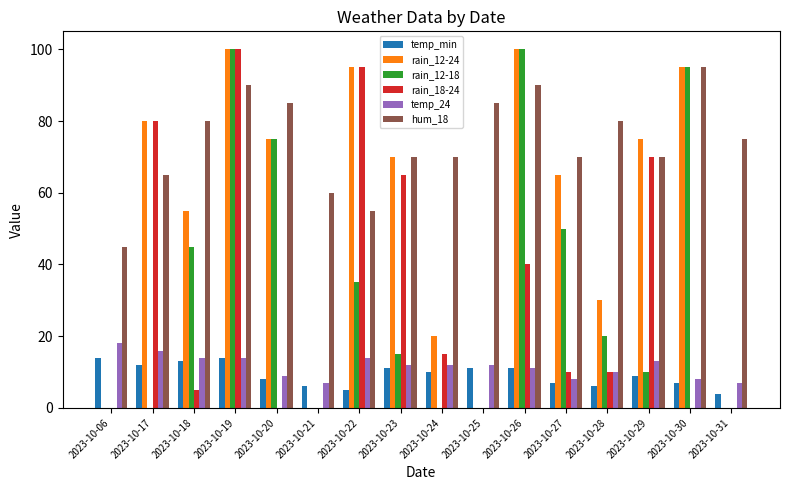

Reading left to right, what are all the values shown in this chart?

temp_min: 2023-10-06=14	2023-10-17=12	2023-10-18=13	2023-10-19=14	2023-10-20=8	2023-10-21=6	2023-10-22=5	2023-10-23=11	2023-10-24=10	2023-10-25=11	2023-10-26=11	2023-10-27=7	2023-10-28=6	2023-10-29=9	2023-10-30=7	2023-10-31=4
rain_12-24: 2023-10-06=0	2023-10-17=80	2023-10-18=55	2023-10-19=100	2023-10-20=75	2023-10-21=0	2023-10-22=95	2023-10-23=70	2023-10-24=20	2023-10-25=0	2023-10-26=100	2023-10-27=65	2023-10-28=30	2023-10-29=75	2023-10-30=95	2023-10-31=0
rain_12-18: 2023-10-06=0	2023-10-17=0	2023-10-18=45	2023-10-19=100	2023-10-20=75	2023-10-21=0	2023-10-22=35	2023-10-23=15	2023-10-24=0	2023-10-25=0	2023-10-26=100	2023-10-27=50	2023-10-28=20	2023-10-29=10	2023-10-30=95	2023-10-31=0
rain_18-24: 2023-10-06=0	2023-10-17=80	2023-10-18=5	2023-10-19=100	2023-10-20=0	2023-10-21=0	2023-10-22=95	2023-10-23=65	2023-10-24=15	2023-10-25=0	2023-10-26=40	2023-10-27=10	2023-10-28=10	2023-10-29=70	2023-10-30=0	2023-10-31=0
temp_24: 2023-10-06=18	2023-10-17=16	2023-10-18=14	2023-10-19=14	2023-10-20=9	2023-10-21=7	2023-10-22=14	2023-10-23=12	2023-10-24=12	2023-10-25=12	2023-10-26=11	2023-10-27=8	2023-10-28=10	2023-10-29=13	2023-10-30=8	2023-10-31=7
hum_18: 2023-10-06=45	2023-10-17=65	2023-10-18=80	2023-10-19=90	2023-10-20=85	2023-10-21=60	2023-10-22=55	2023-10-23=70	2023-10-24=70	2023-10-25=85	2023-10-26=90	2023-10-27=70	2023-10-28=80	2023-10-29=70	2023-10-30=95	2023-10-31=75